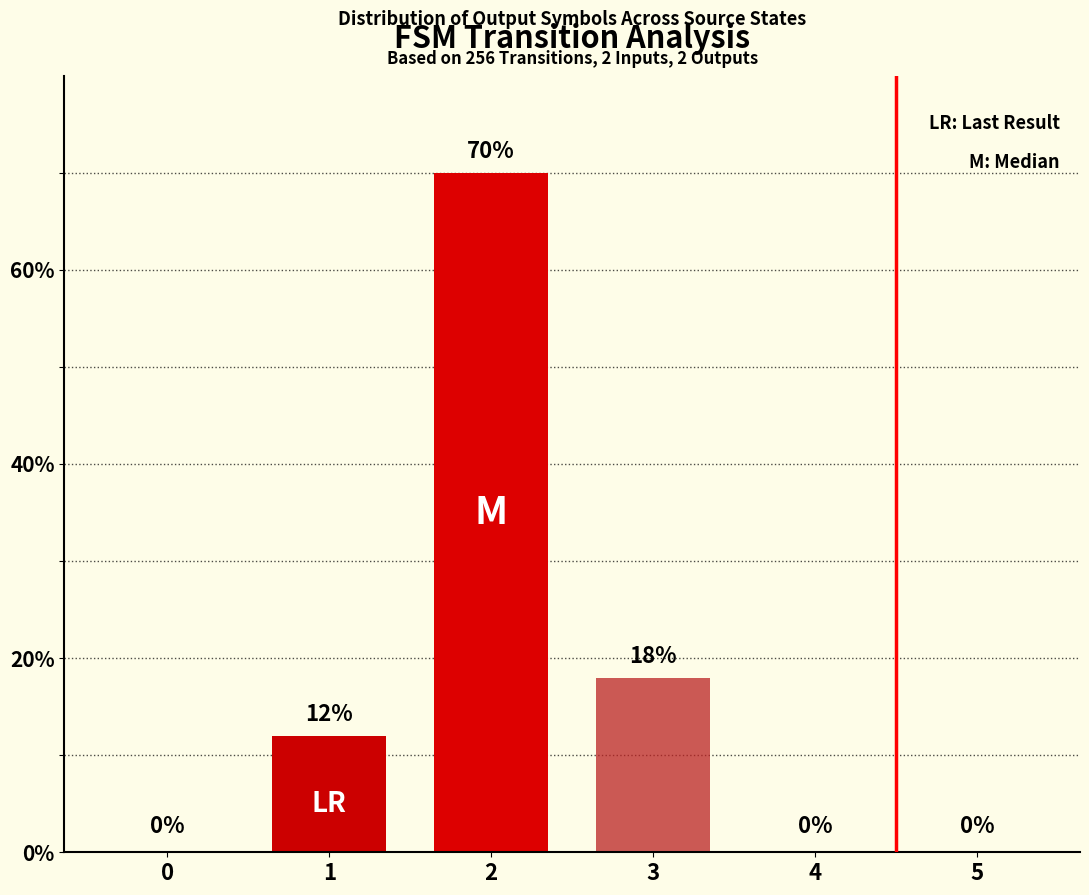

What is the difference between the values at 2 and 3?

52